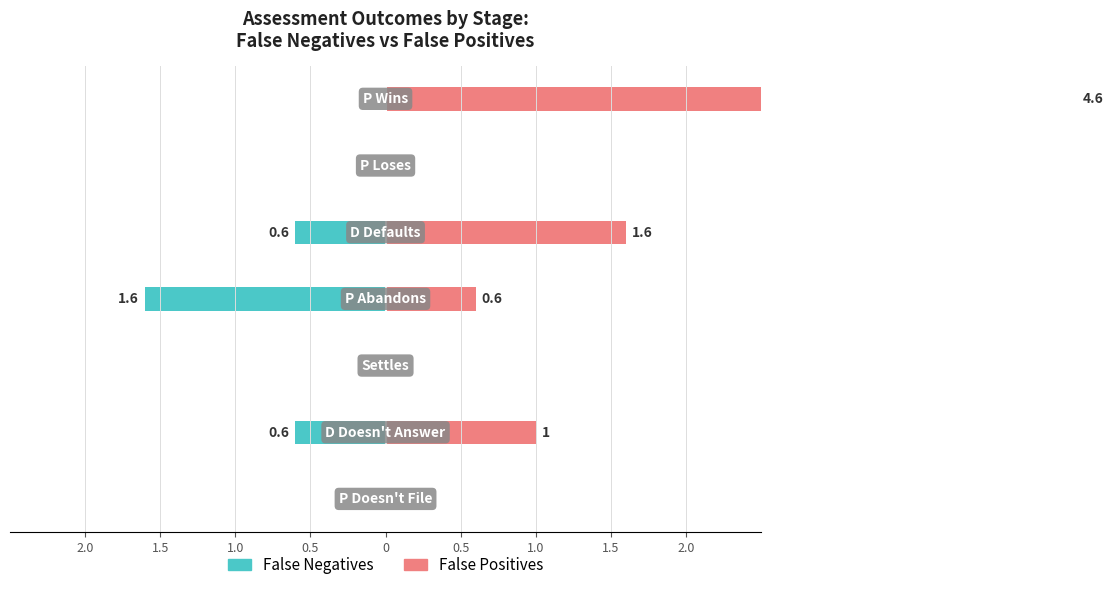

How many distinct data groups are displayed?

2